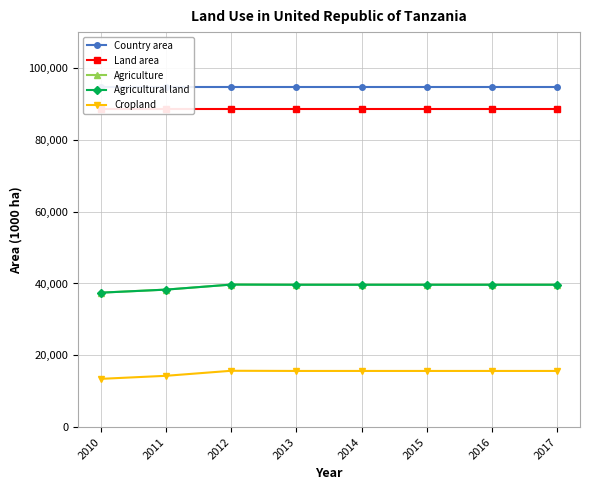

How many values in the Agriculture series are below 39650?

2